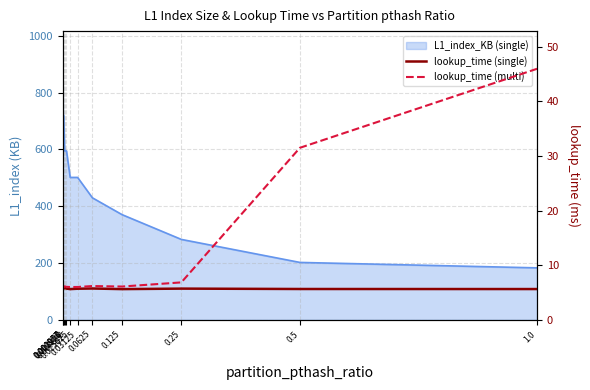

True or false: lookup_time (single) and lookup_time (multi) intersect in this chart.

False